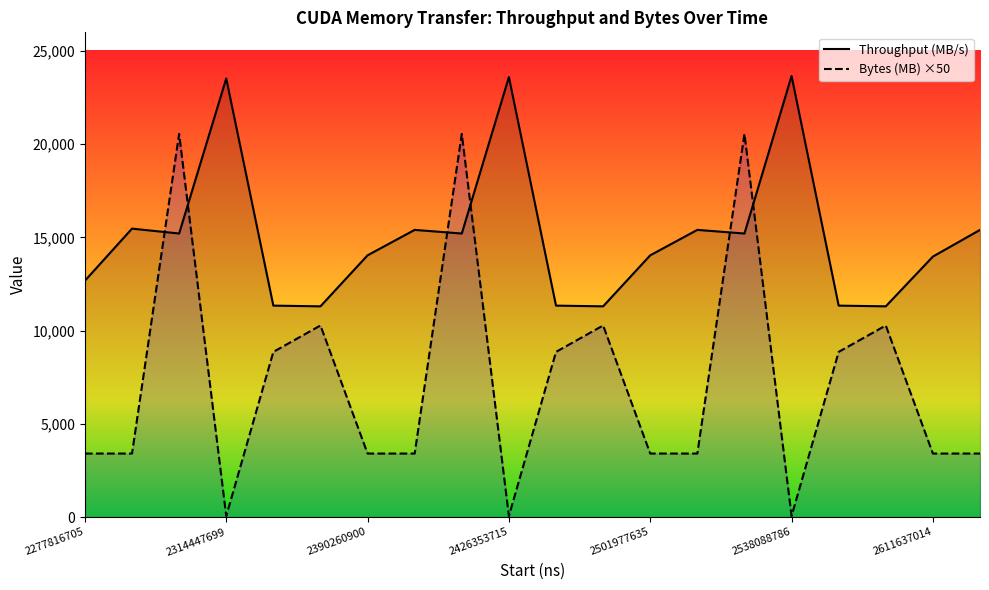

How many times do Bytes (MB) ×50 and Throughput (MB/s) cross each other?

6